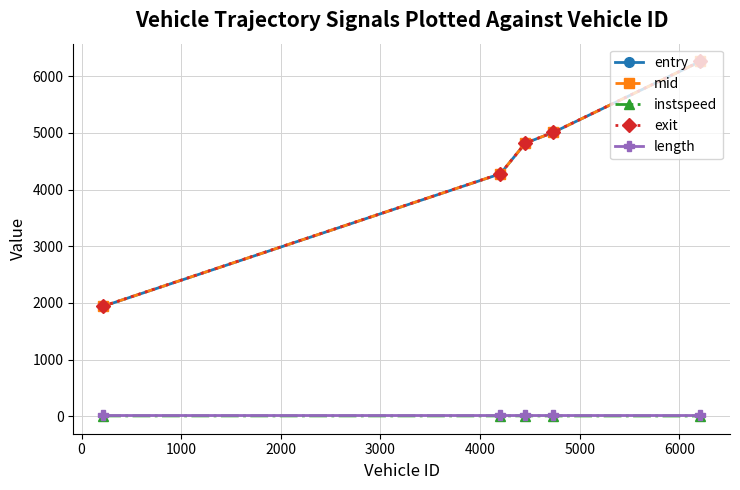

True or false: exit has more than 2 points higher than both neighbors.

False